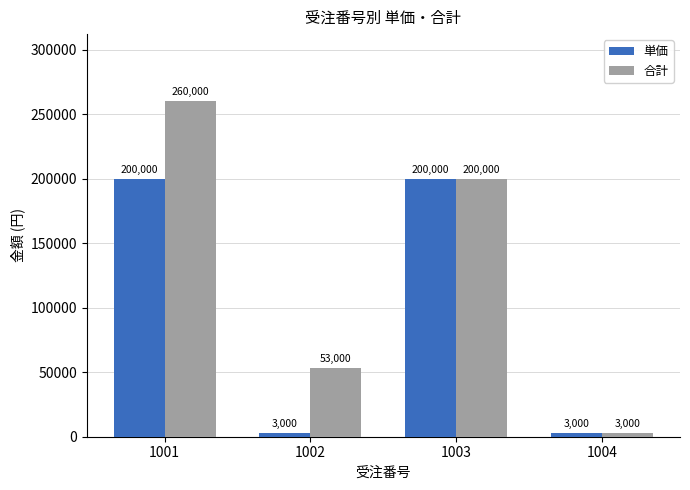

What value does the 合計 series have at 1001, to the nearest 50?

260000